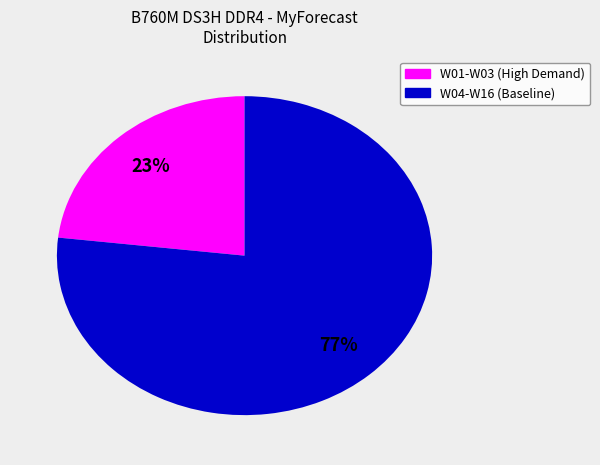

Count the number of slices in the pie.

2